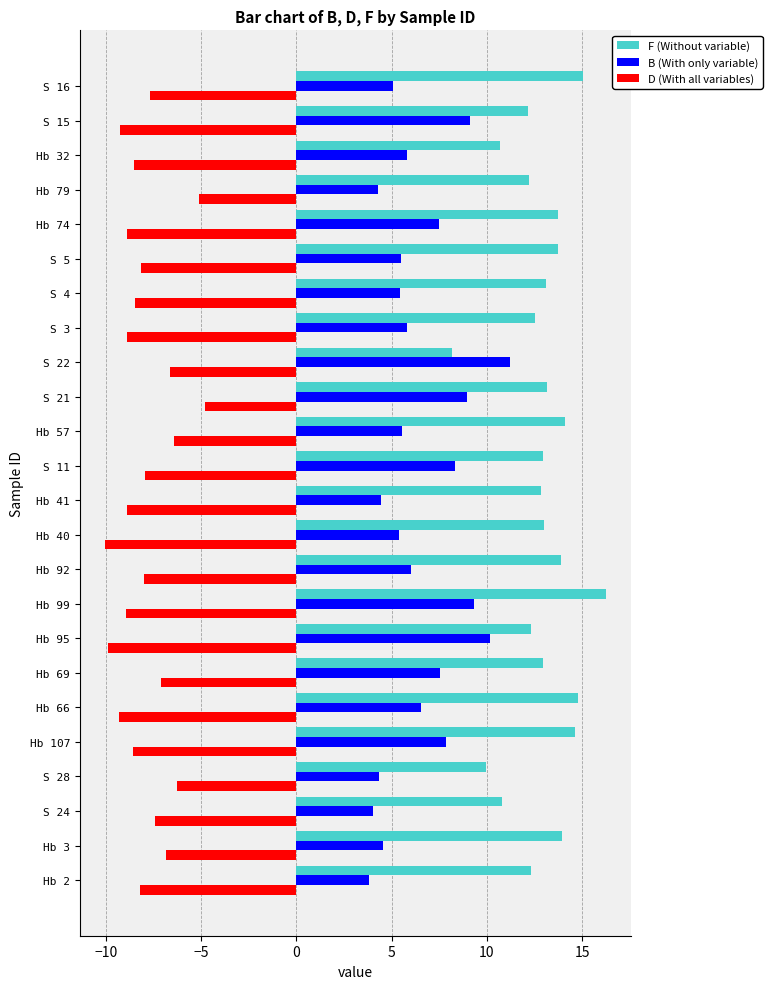

What is the total value across all series at S 5?

11.1